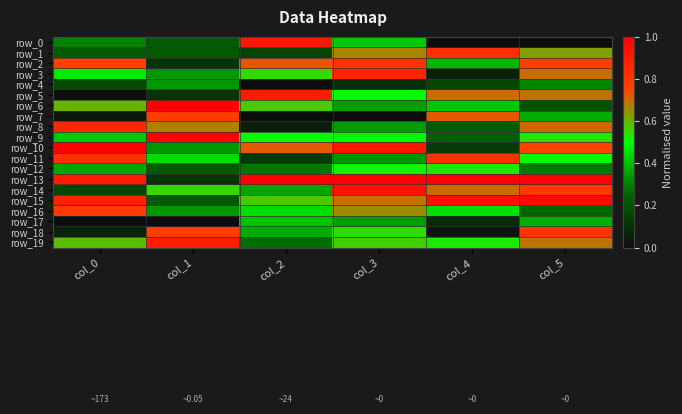

Is the value of row_1 at col_5 greater than the value of row_14 at col_3?

No